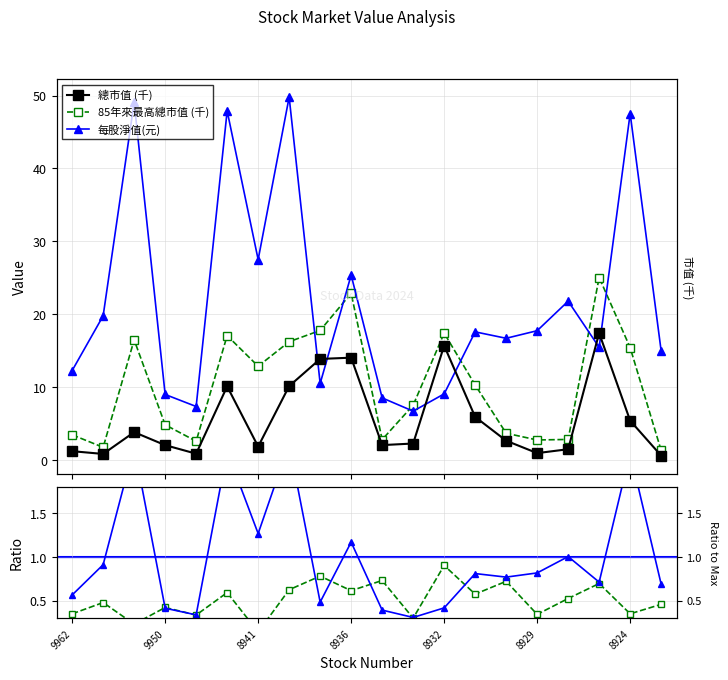

In 總市值/最高市值, how many points are lower than both neighbors (excluding endpoints)?

8